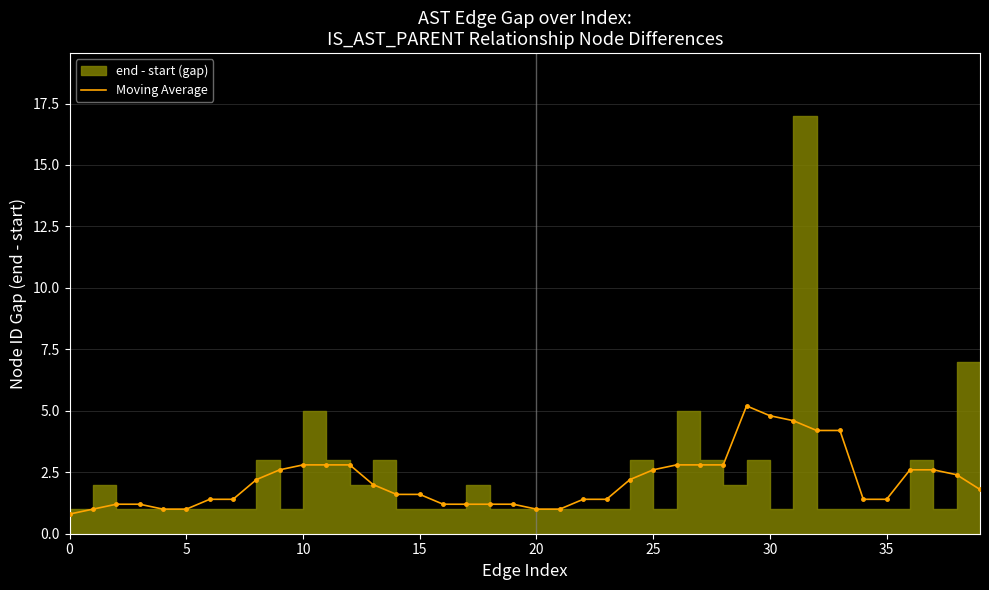

What is the label of the 13th point from the right?

27